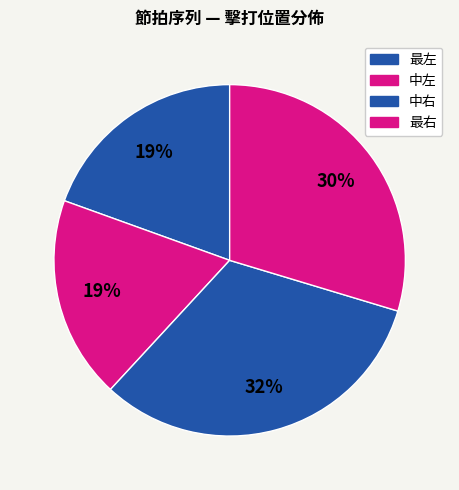

Does 中左 represent more than half of the total?

No